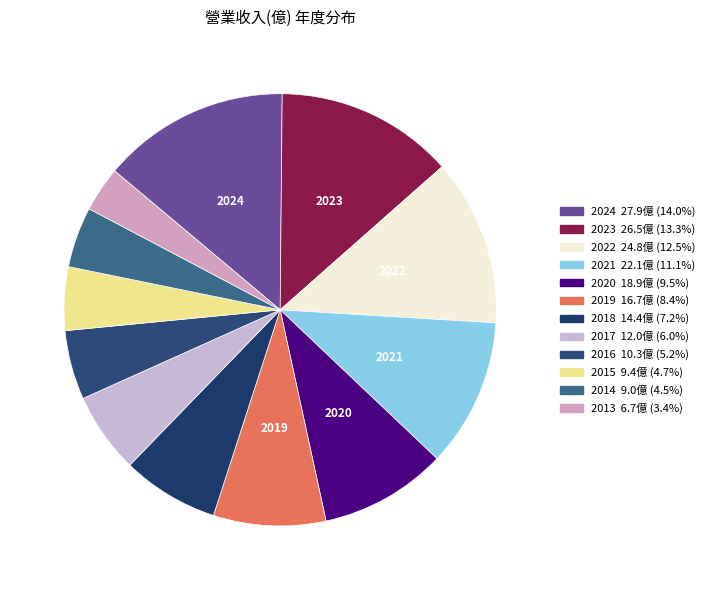

Do 2024 and 2013 together represent more than half of the pie?

No